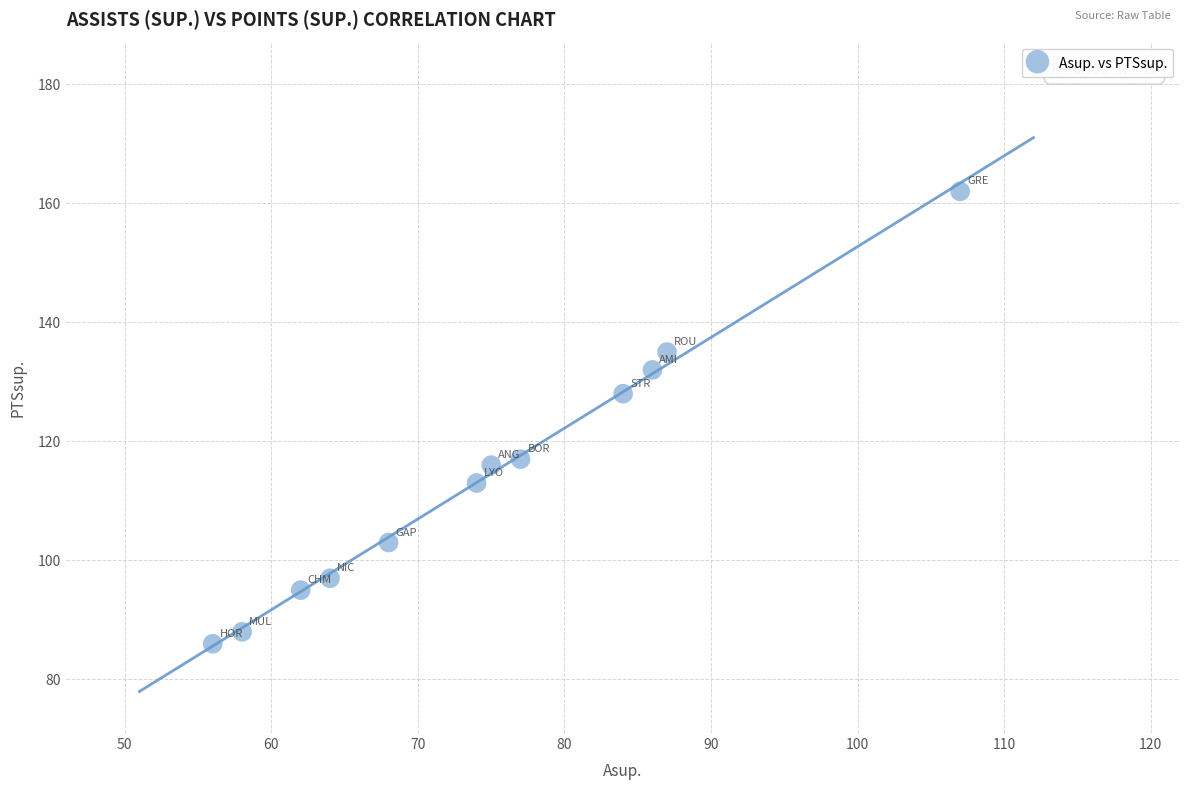

What Y value in the scatter plot is closest to 124?

128